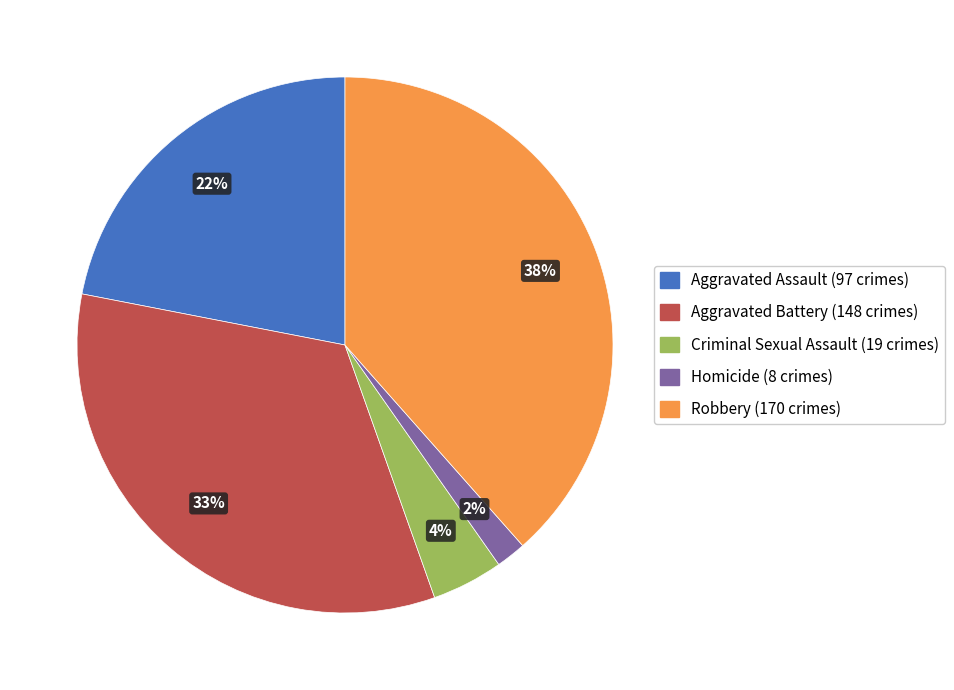

How many segments does this pie chart have?

5